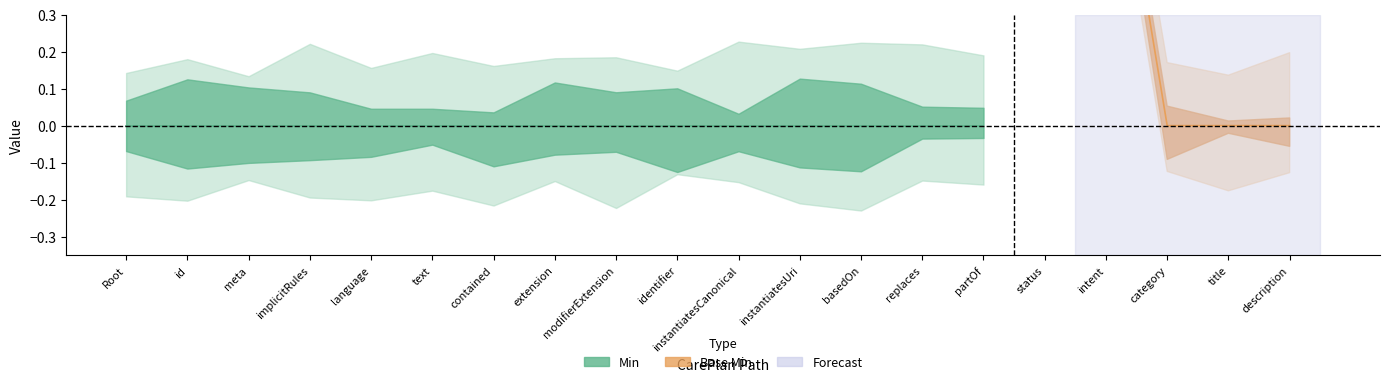

What is the maximum value shown in the chart?

1